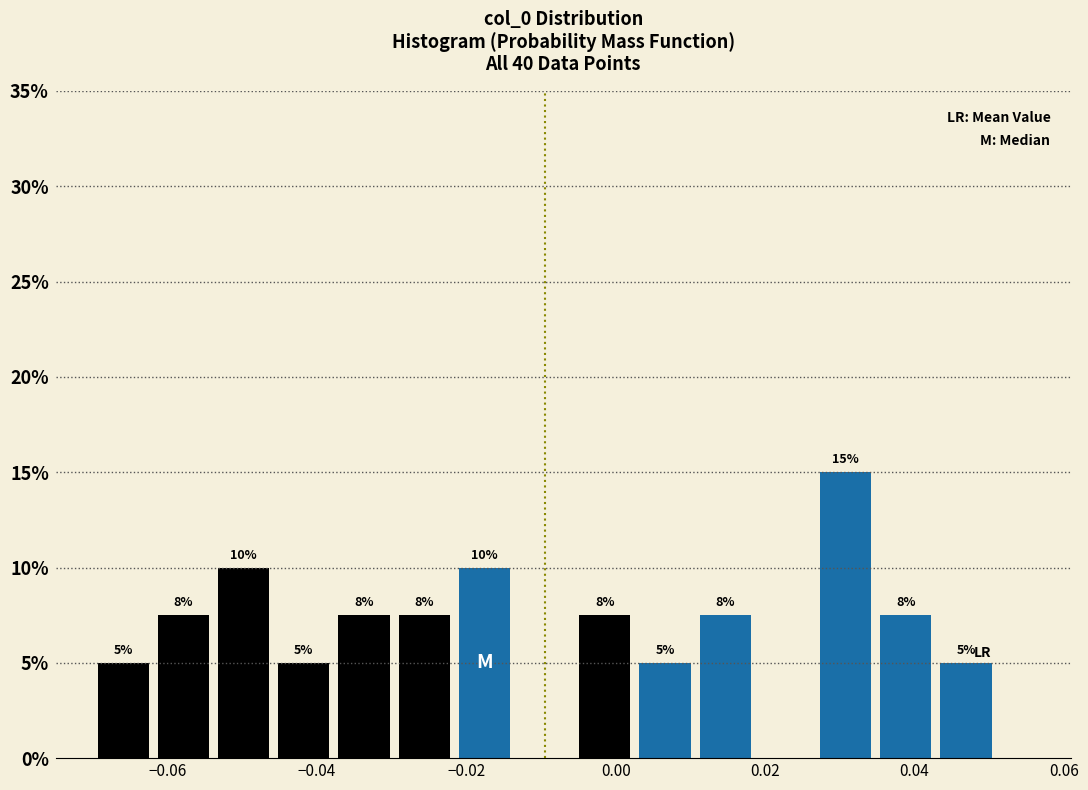

Over which range of the x-axis is the bar tallest?

0.026 to 0.034